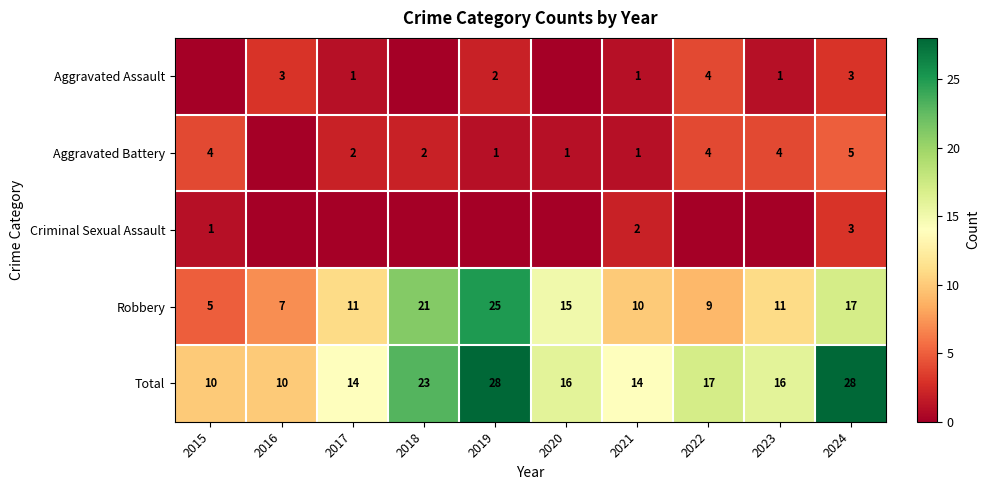

At which category is the sum across all series the highest?

2019